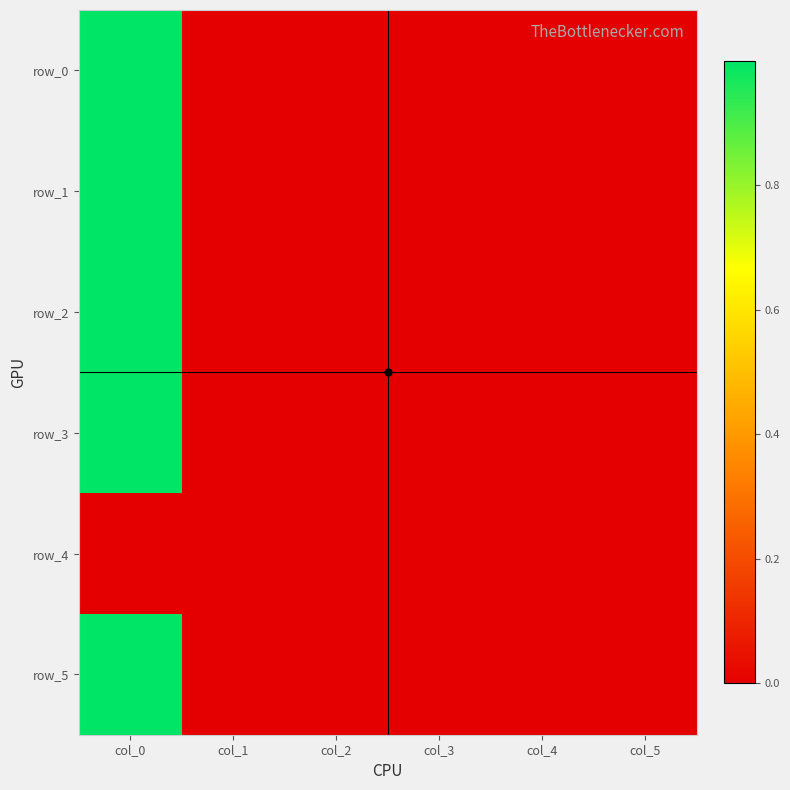

Rank the series at col_5 from highest to lowest value.

row_3, row_5, row_1, row_0, row_2, row_4